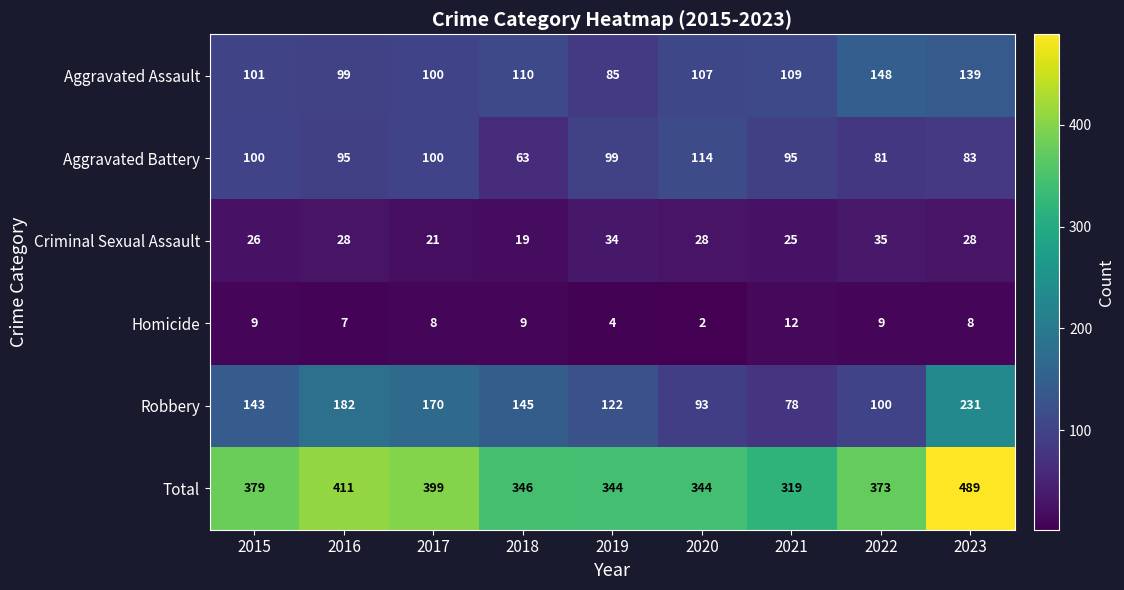

Which label corresponds to the smallest value in the chart?

2020